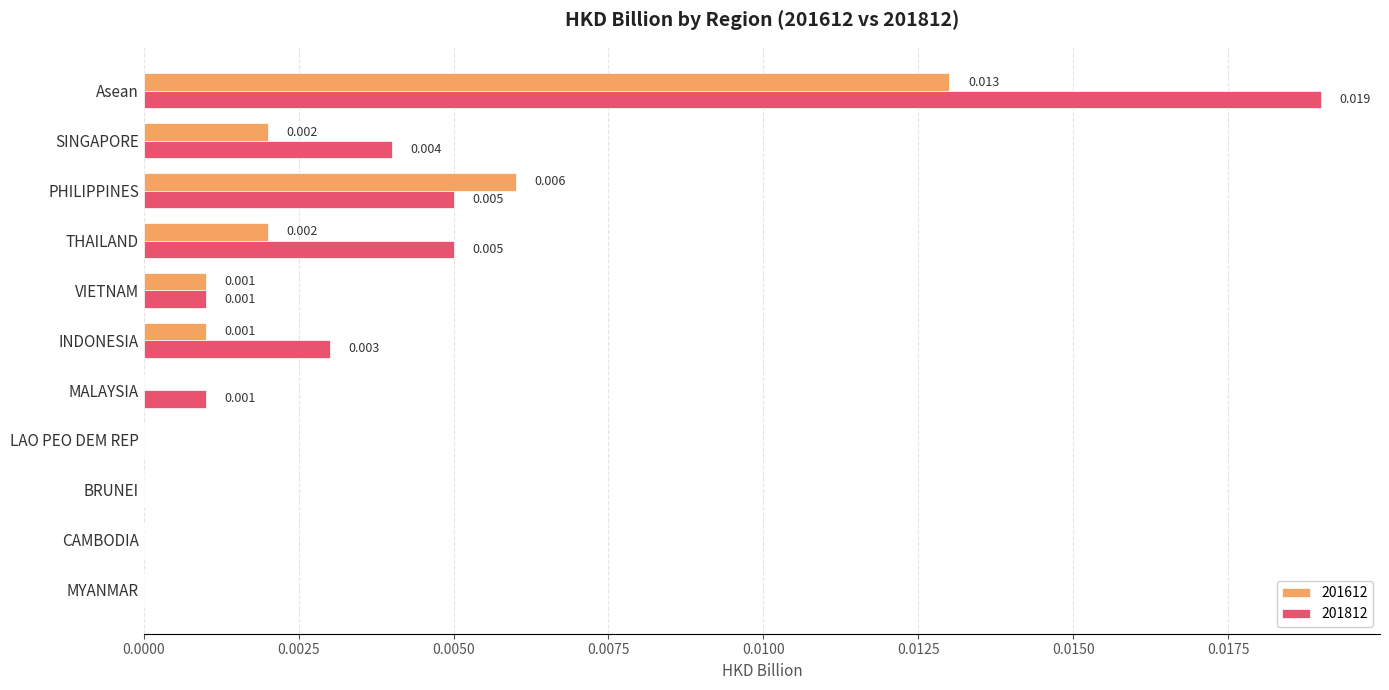

At which category is the sum across all series the highest?

Asean